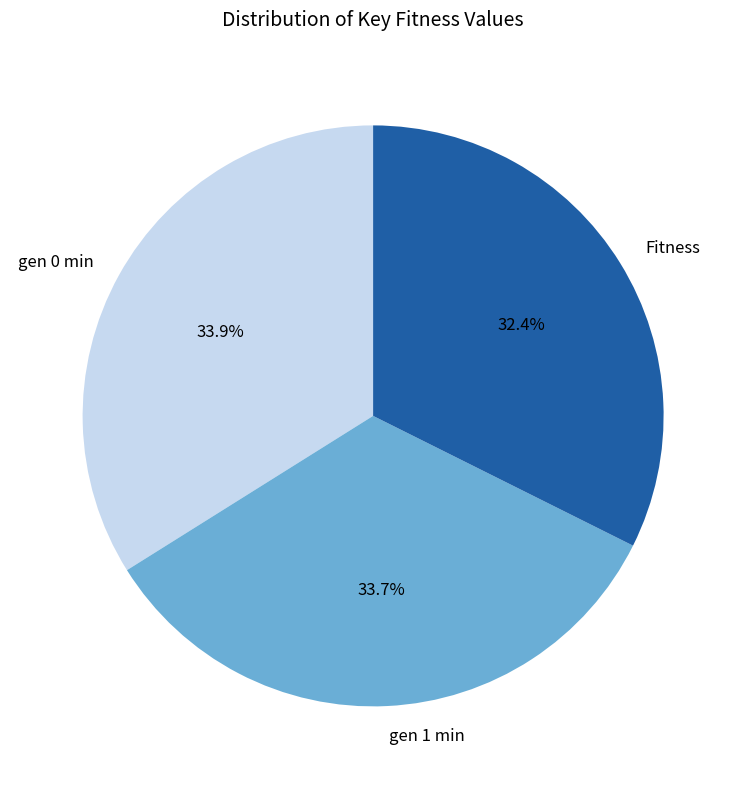

To the nearest percent, what is the average slice percentage?

33%